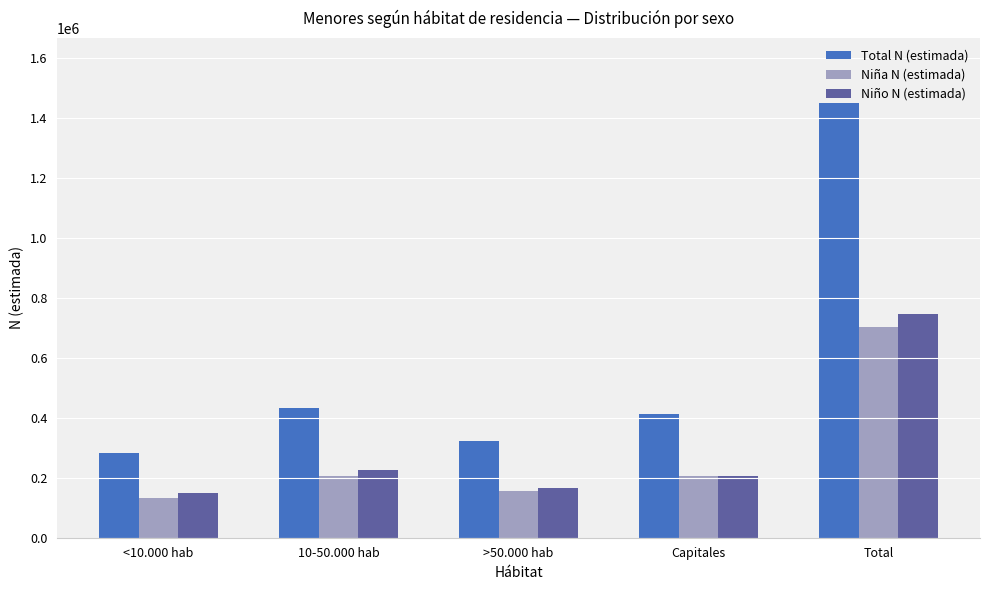

The value of Niña N (estimada) at Capitales is 207420. True or false?

True